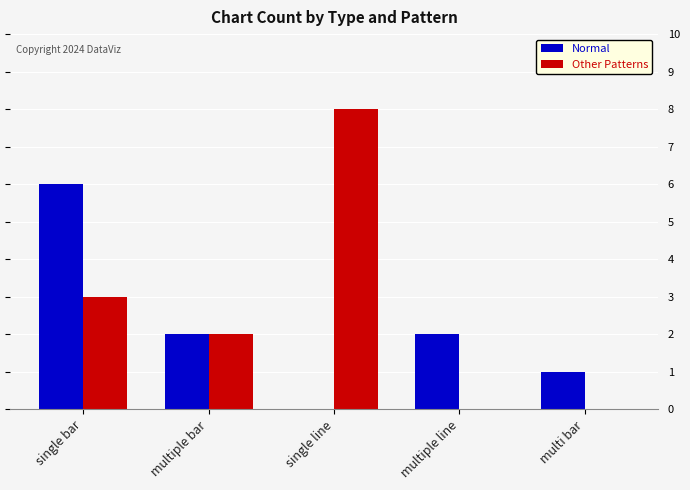

What is the sum of all Normal values?

11